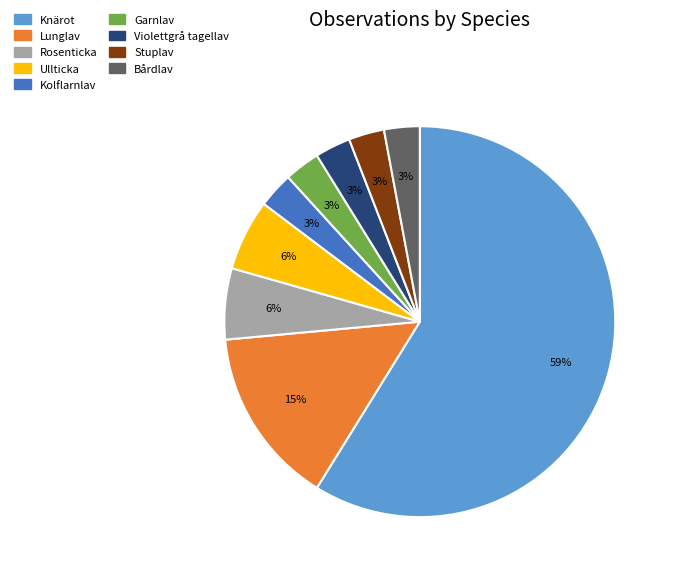

What portion of the pie excludes Knärot?

41.2%